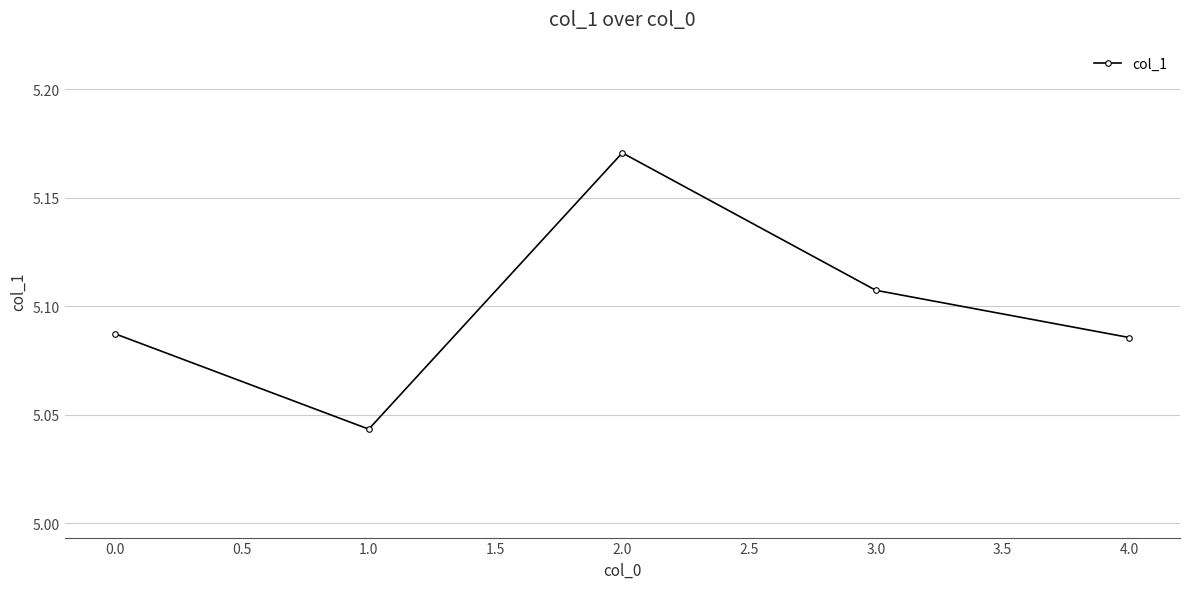

Which label corresponds to the smallest value in the chart?

1.0